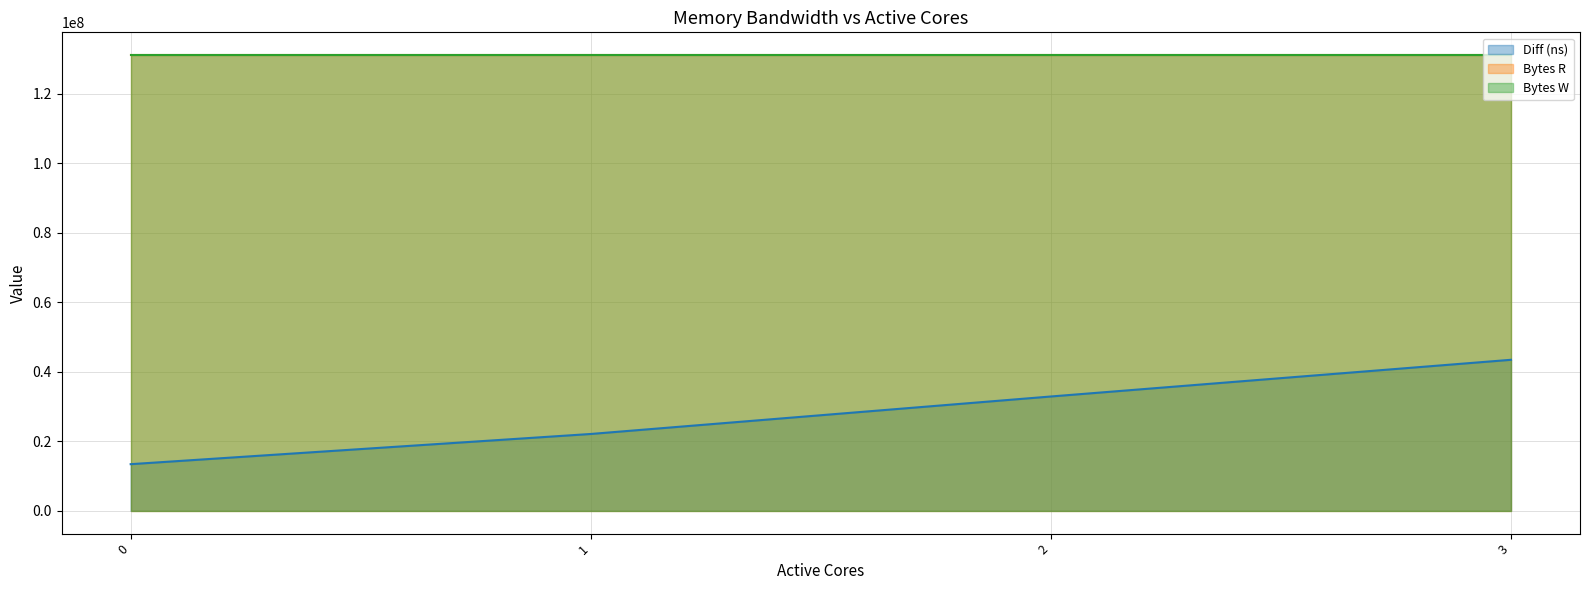

What is the value of the Bytes W point at the 3rd from the left?

131072000